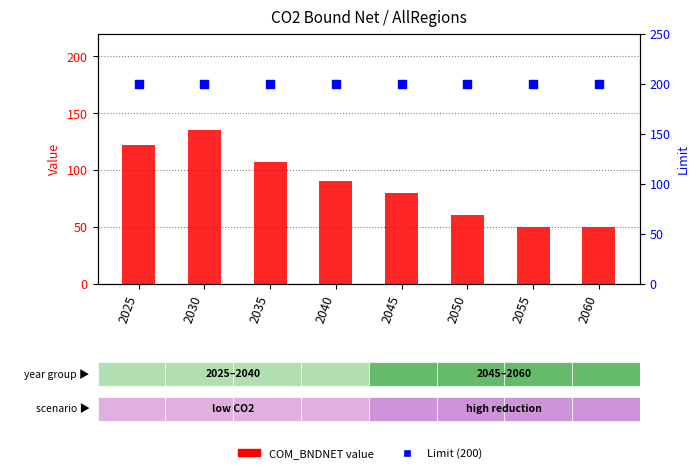

Which series contains the highest Y value?

Limit (200)